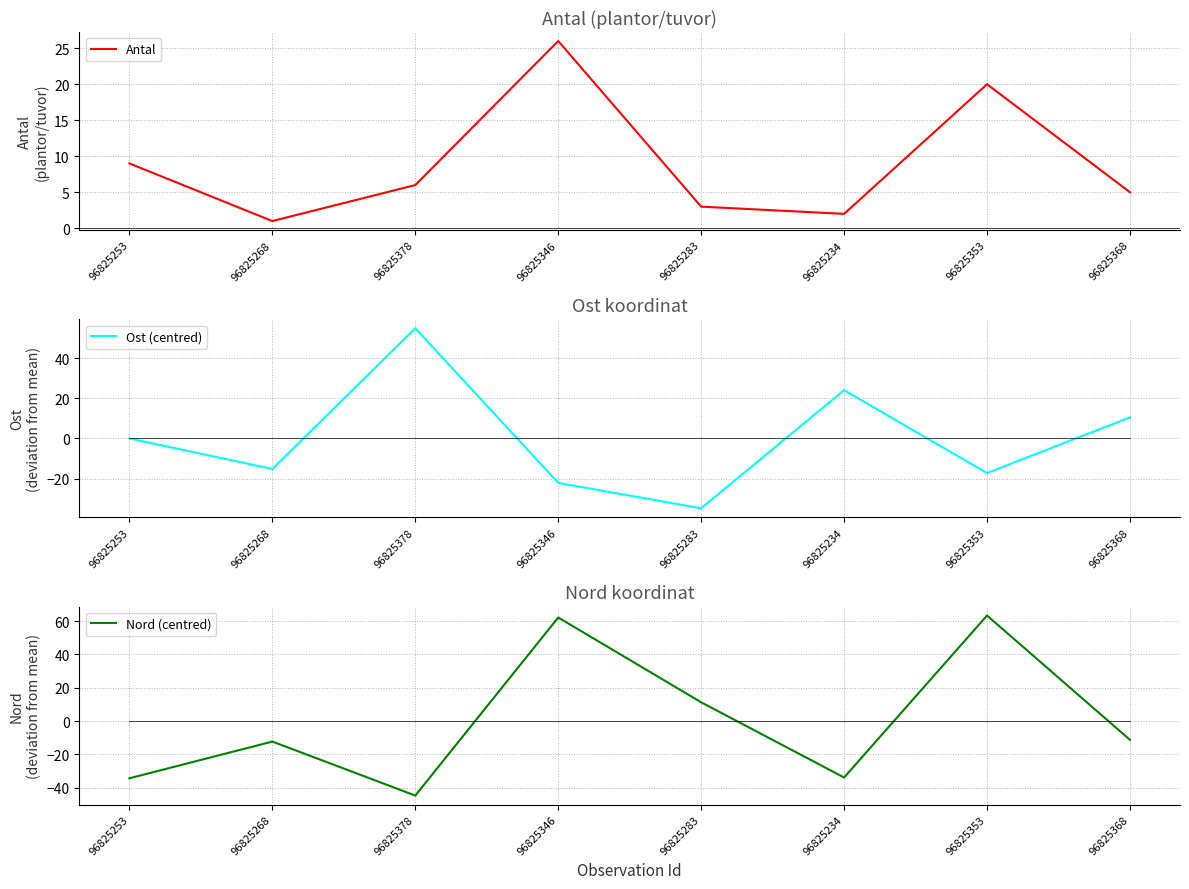

Does the chart have visible grid lines?

Yes